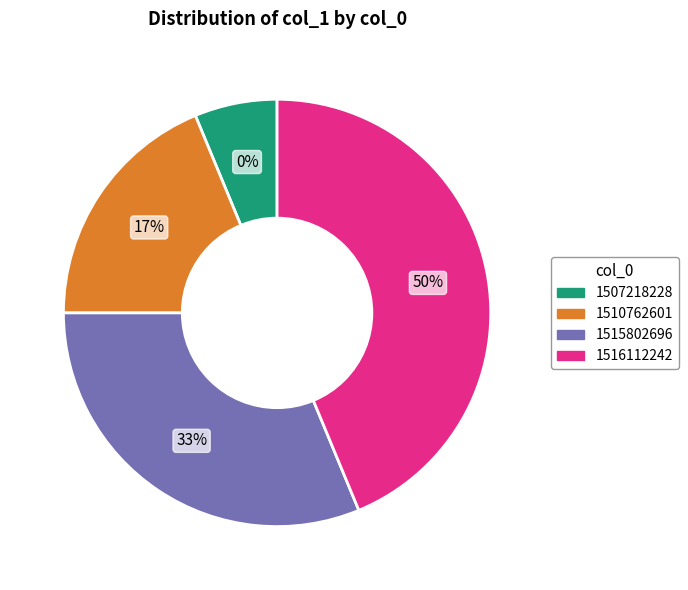

Does 1507218228 account for over 50% of the chart?

No